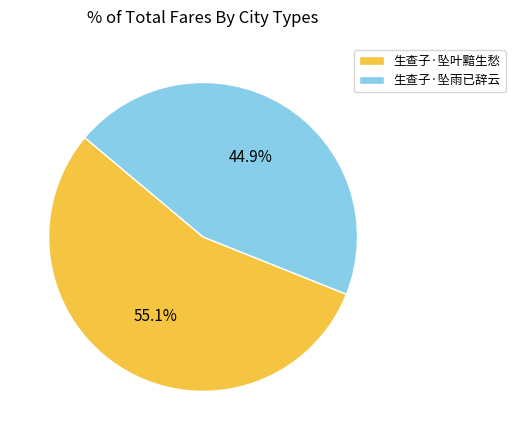

Does 生查子·坠雨已辞云 represent more than half of the total?

No